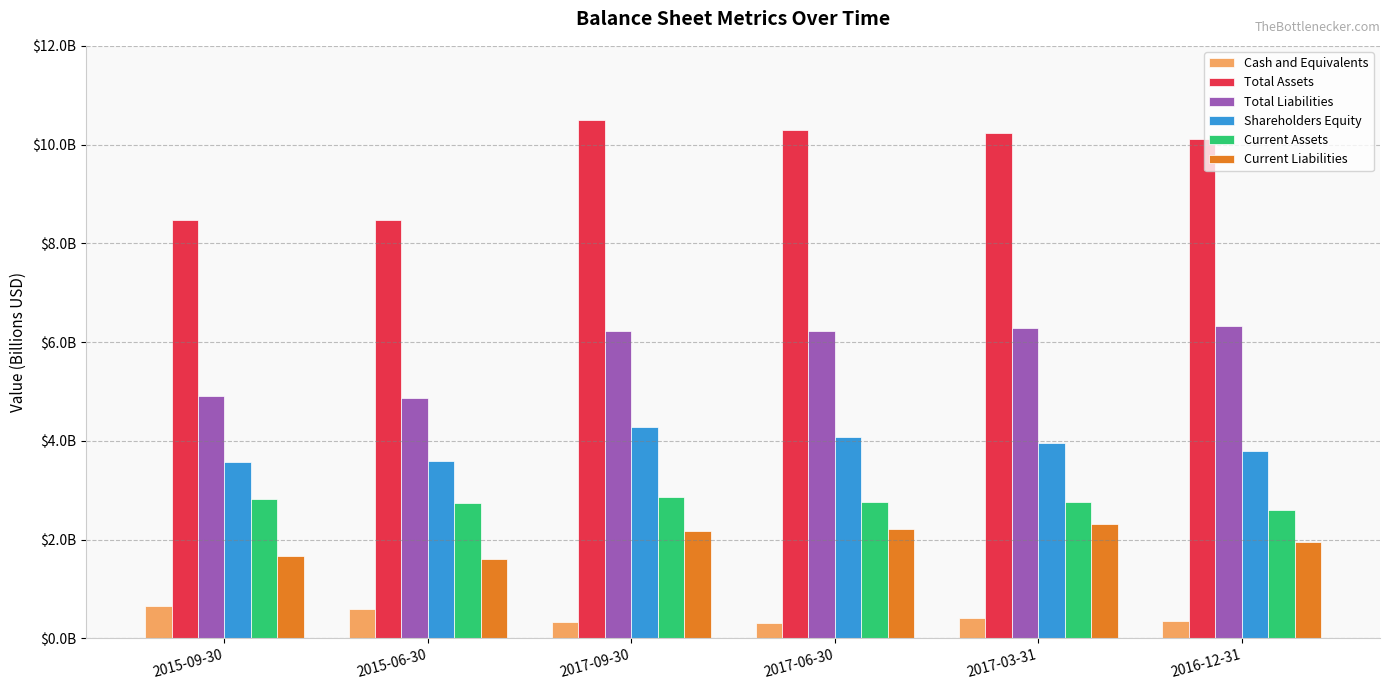

List the series in order of their peak value, lowest first.

Cash and Equivalents, Current Liabilities, Current Assets, Shareholders Equity, Total Liabilities, Total Assets